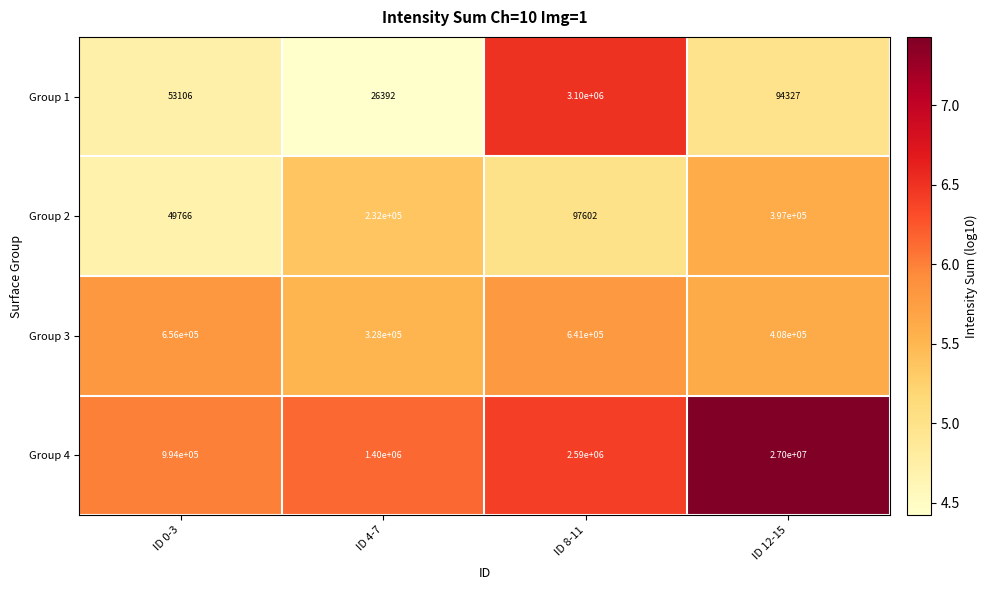

What is the difference between the Group 2 values at ID 8-11 and ID 12-15?

299398